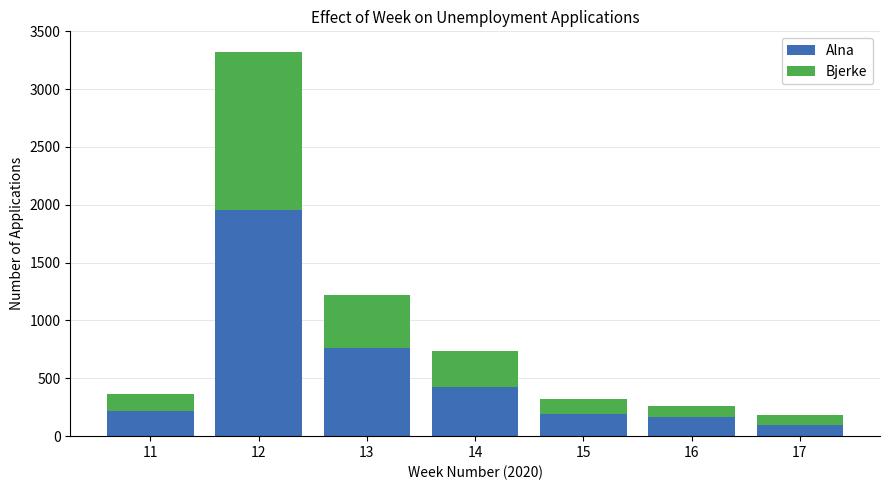

What is the highest value of the Alna series?

1954